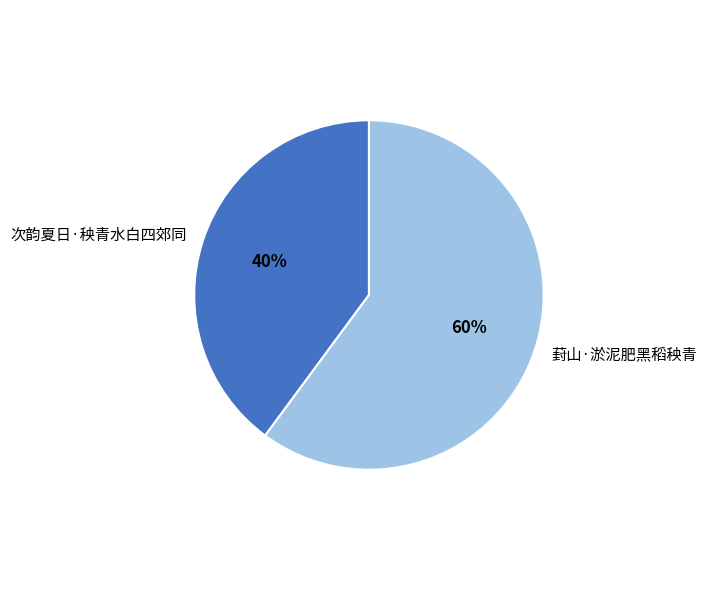

Does any single category account for the majority?

Yes